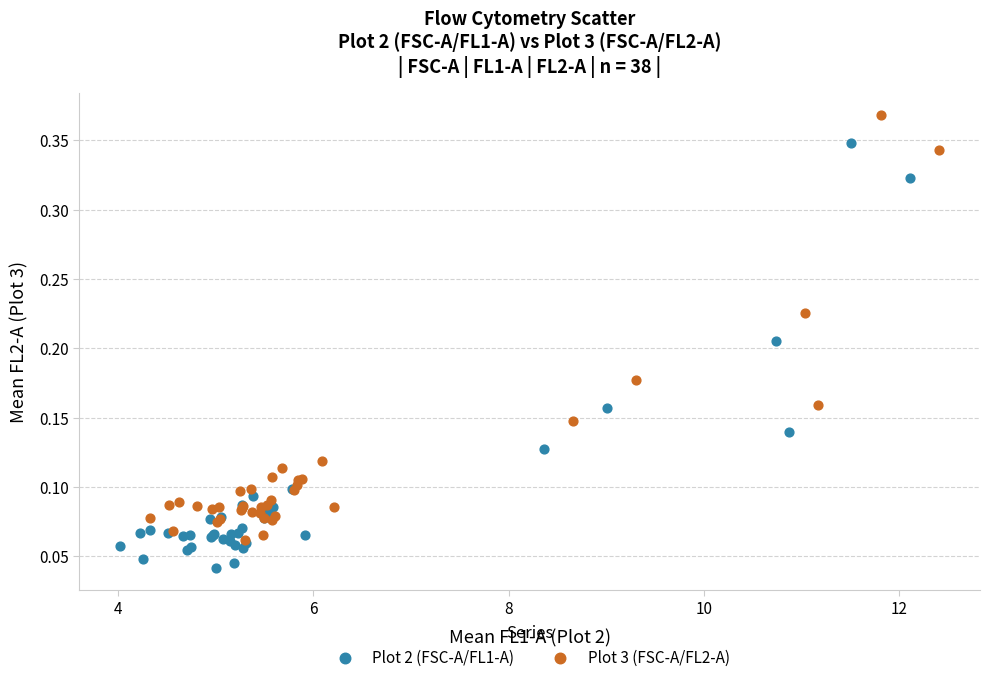

What are all the series names shown in the legend?

Plot 2 (FSC-A/FL1-A), Plot 3 (FSC-A/FL2-A)